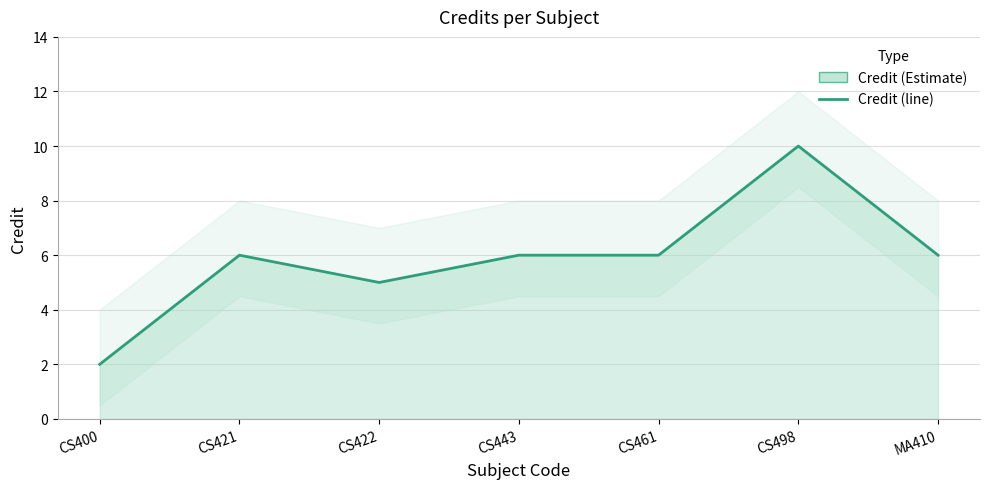

How many points are higher than both their immediate neighbors (excluding endpoints)?

2